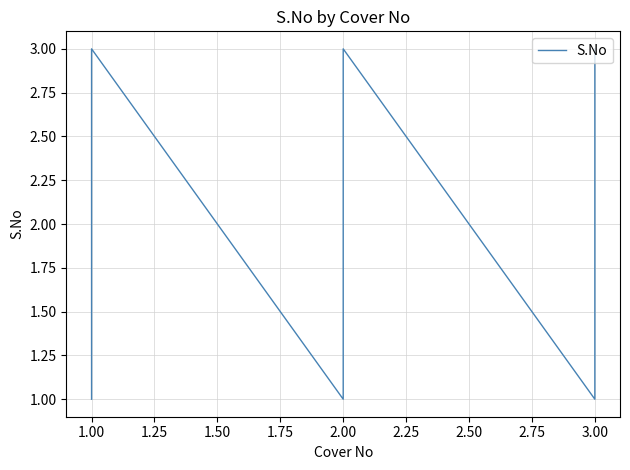

Count the values in the range 1 to 3.

9